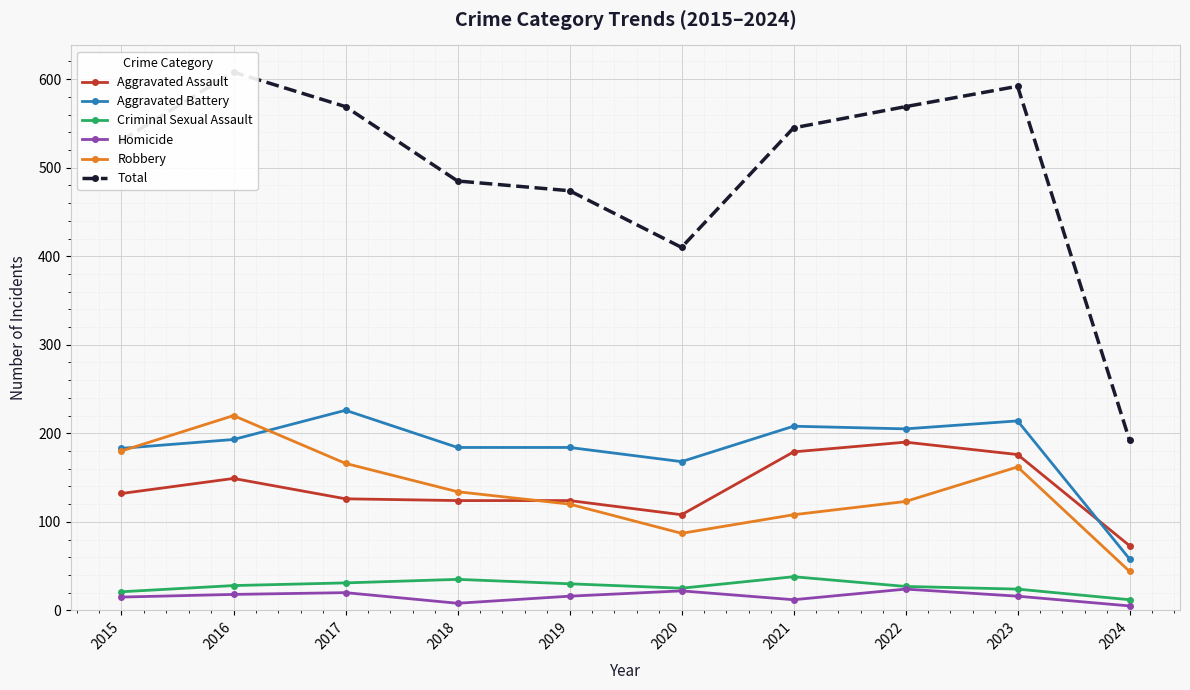

Where is Total nearest to the value 400?

2020